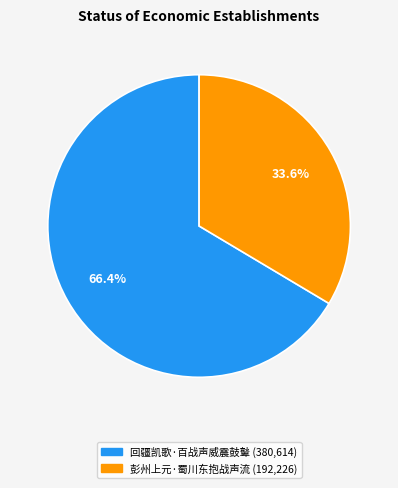

What is the largest slice in the pie chart?

回疆凯歌·百战声威震鼓鼙